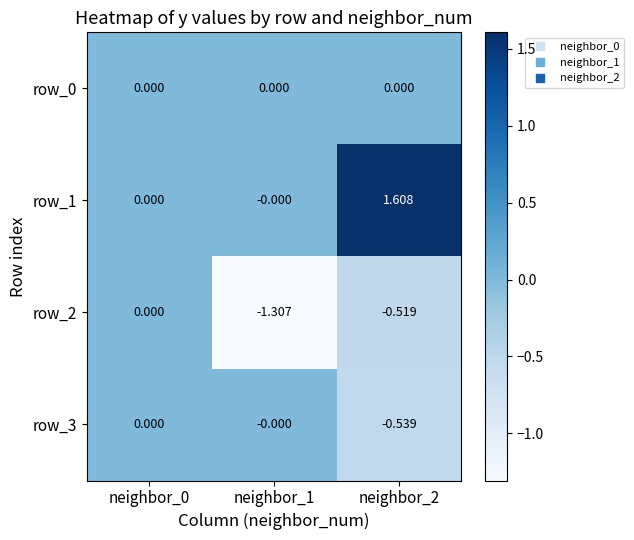

Which series has the widest spread of values?

row_1